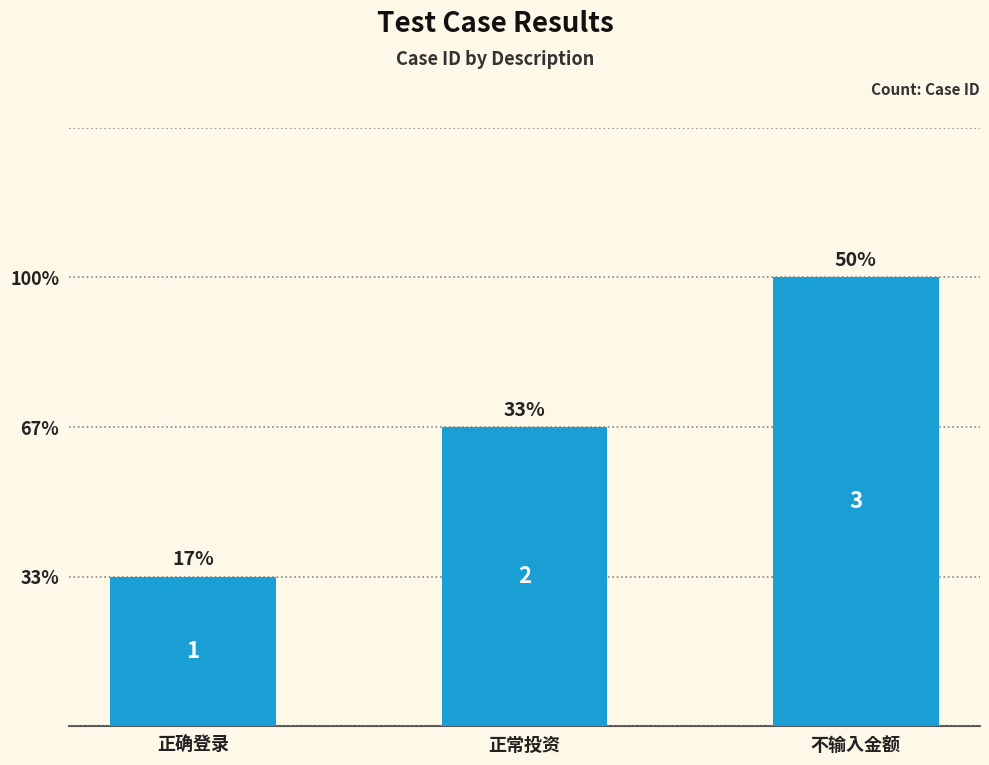

Reading right to left, list all the values displayed in this chart.

不输入金额=3	正常投资=2	正确登录=1